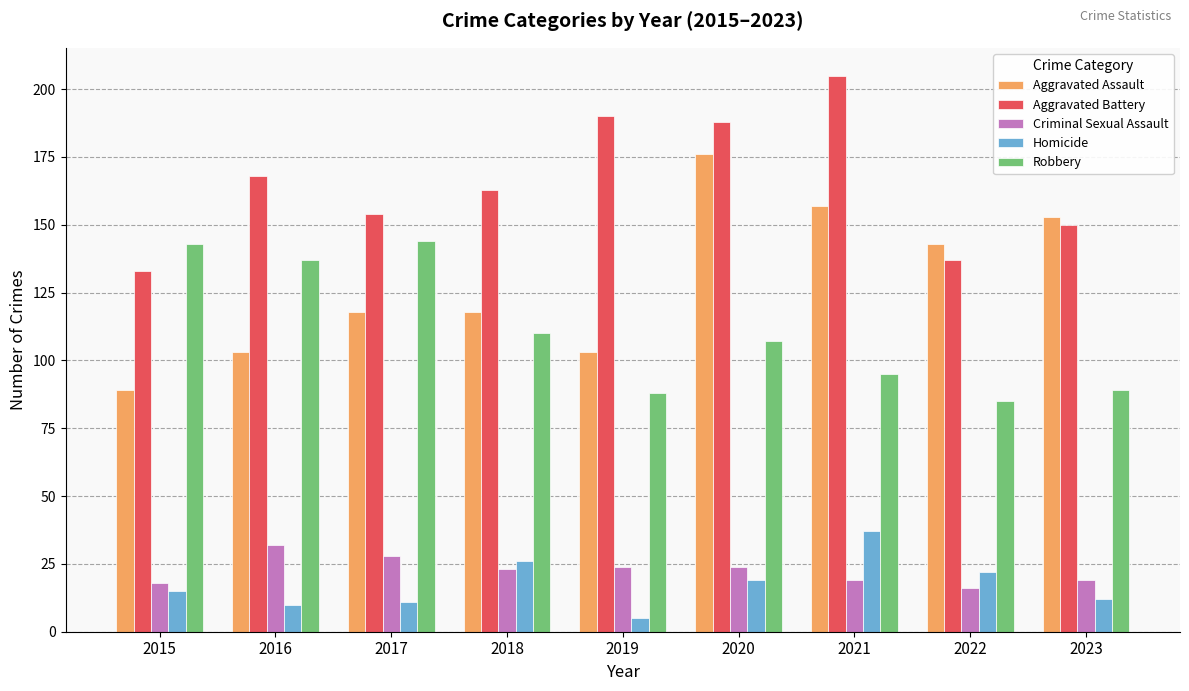

What is the maximum value shown in the chart?

205